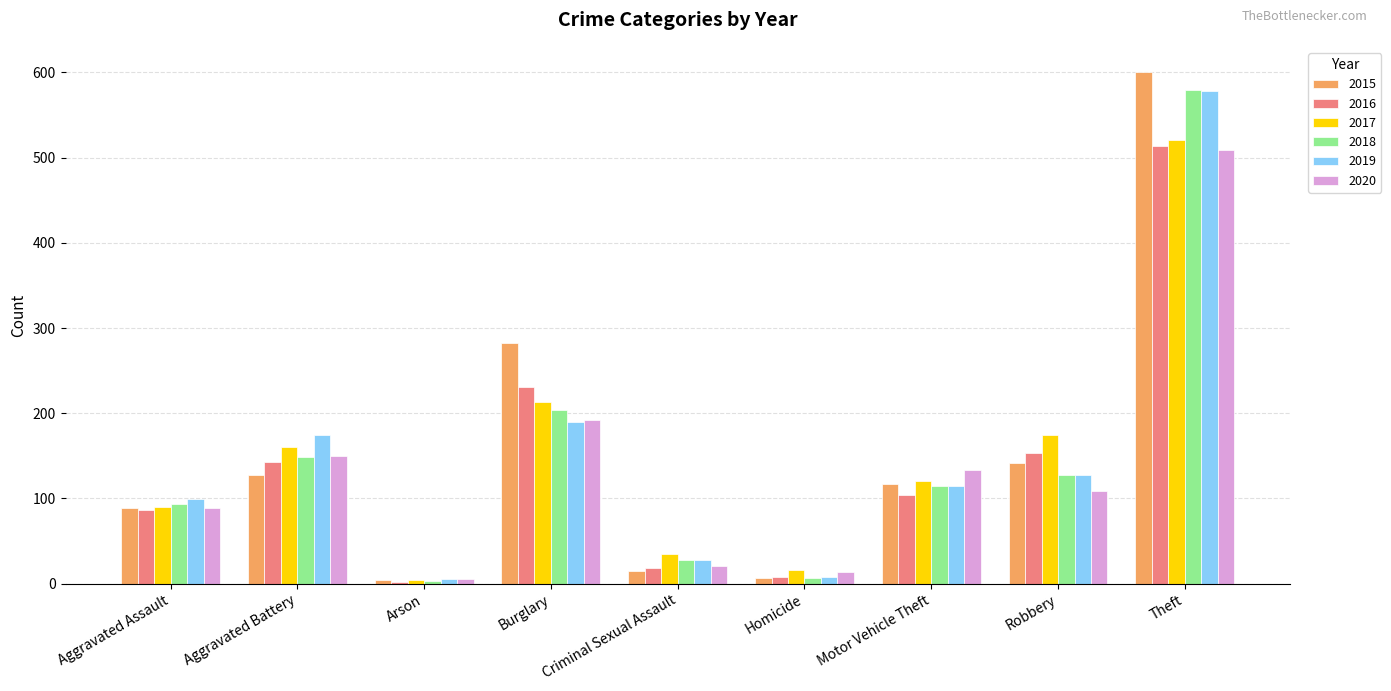

What are all the series names shown in the legend?

2015, 2016, 2017, 2018, 2019, 2020